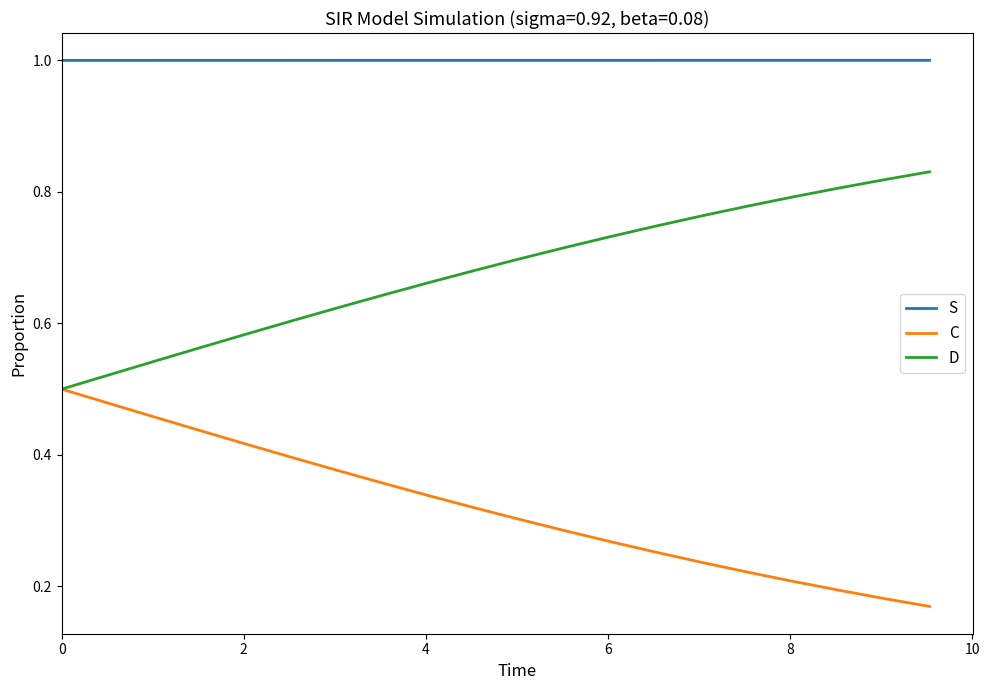

True or false: C and S cross at least once.

False